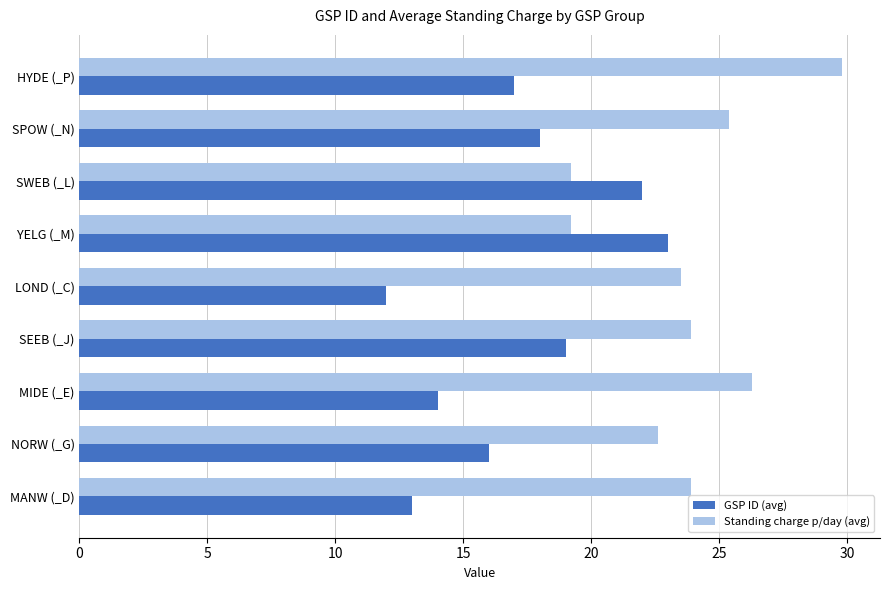

Is it true that GSP ID (avg) equals 2.9 at MIDE (_E)?

False